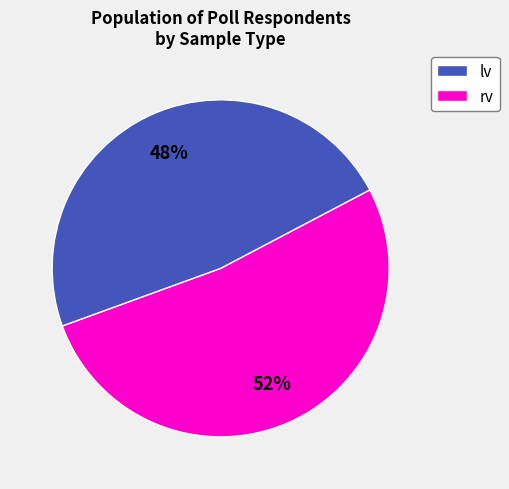

Count the number of slices in the pie.

2